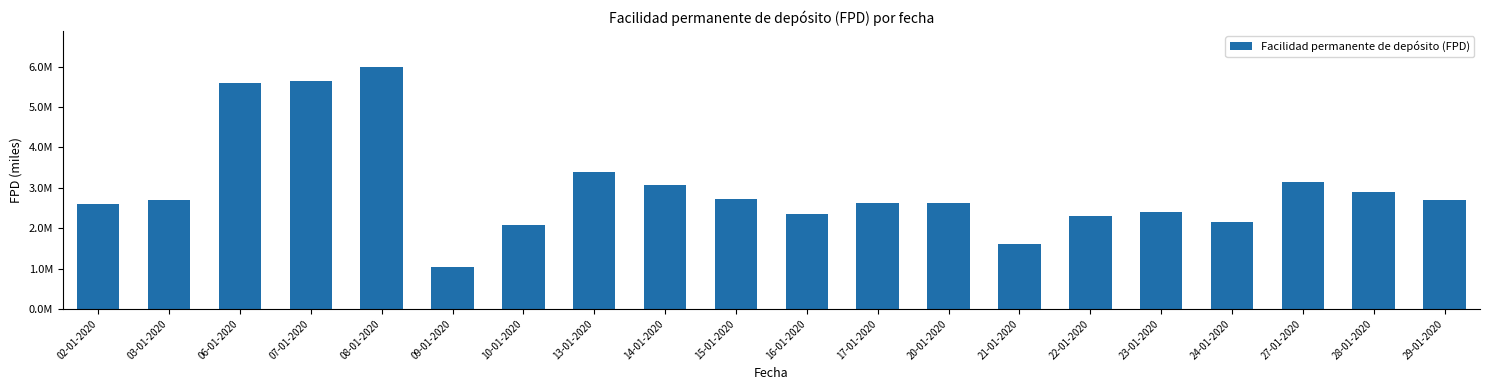

Reading left to right, extract all data points from this chart.

2607099	2700707	5592647	5656572	5988964	1043800	2090700	3401700	3066900	2727000	2341200	2617013	2617042	1617400	2311058	2404897	2154832	3134554	2888413	2693260